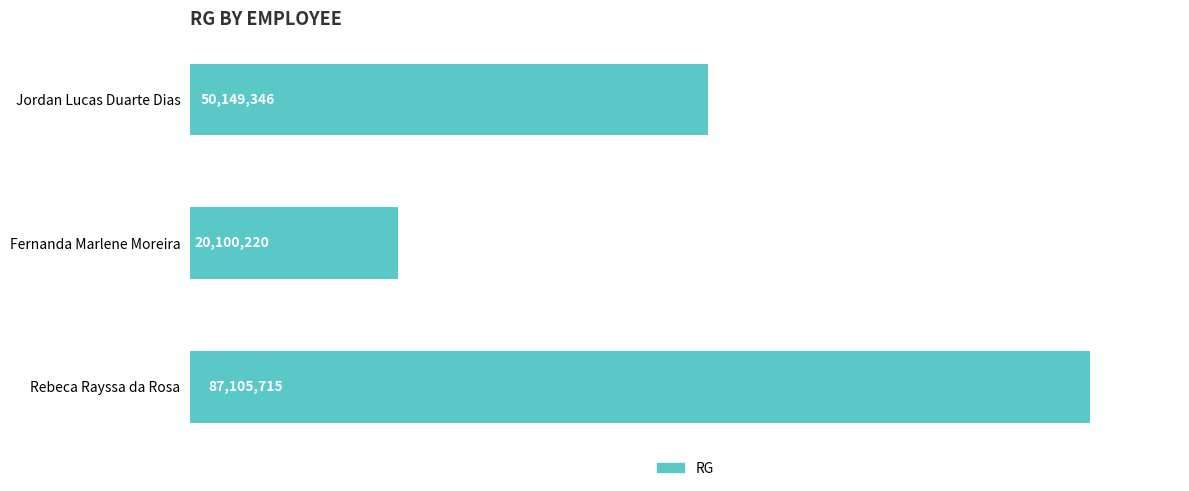

Are the bars horizontal?

Yes